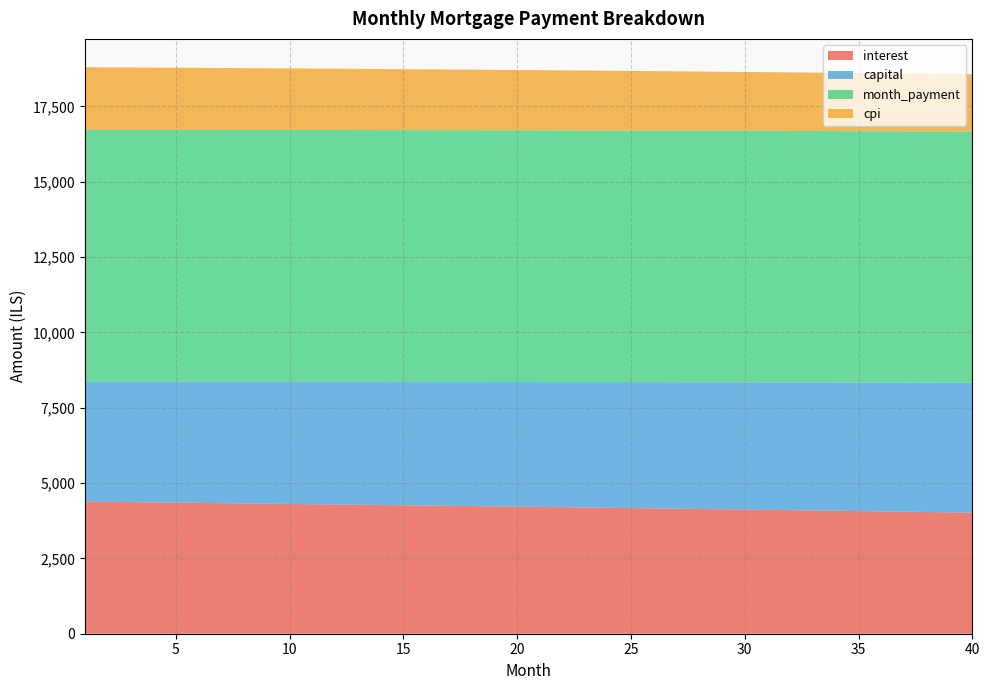

Reading left to right, list all the values displayed in this chart.

interest: 4384.1	4375.8	4367.5	4359.1	4350.6	4342.1	4333.5	4324.9	4316.2	4307.5	4298.7	4289.8	4280.9	4272.0	4263.0	4253.9	4244.8	4235.6	4226.4	4217.1	4207.7	4198.3	4188.8	4179.3	4169.7	4160.1	4150.4	4140.6	4130.8	4121.0	4111.0	4101.0	4091.0	4080.9	4070.7	4060.5	4050.2	4039.8	4029.4	4018.9
capital: 3976.5	3984.8	3993.1	4001.4	4009.8	4018.1	4026.5	4034.9	4043.3	4051.7	4060.1	4068.6	4077.1	4085.6	4094.1	4102.6	4111.2	4119.7	4128.3	4136.9	4145.5	4154.2	4162.8	4171.5	4180.2	4188.9	4197.6	4206.4	4215.1	4223.9	4232.7	4241.5	4250.4	4259.2	4268.1	4277.0	4285.9	4294.8	4303.8	4312.7
month_payment: 8360.6	8360.6	8360.6	8360.5	8360.4	8360.2	8360.0	8359.8	8359.5	8359.2	8358.8	8358.4	8358.0	8357.6	8357.1	8356.5	8355.9	8355.3	8354.7	8354.0	8353.2	8352.5	8351.7	8350.8	8349.9	8349.0	8348.0	8347.0	8346.0	8344.9	8343.7	8342.6	8341.3	8340.1	8338.8	8337.4	8336.1	8334.6	8333.2	8331.7
cpi: 2079.4	2075.4	2071.4	2067.4	2063.4	2059.3	2055.2	2051.1	2046.9	2042.7	2038.5	2034.3	2030.0	2025.8	2021.5	2017.1	2012.8	2008.4	2004.0	1999.5	1995.0	1990.5	1986.0	1981.5	1976.9	1972.3	1967.6	1963.0	1958.3	1953.6	1948.8	1944.0	1939.2	1934.4	1929.5	1924.6	1919.7	1914.8	1909.8	1904.8